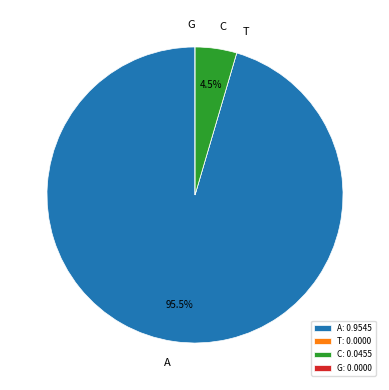

Is there any slice that represents more than half of the pie?

Yes